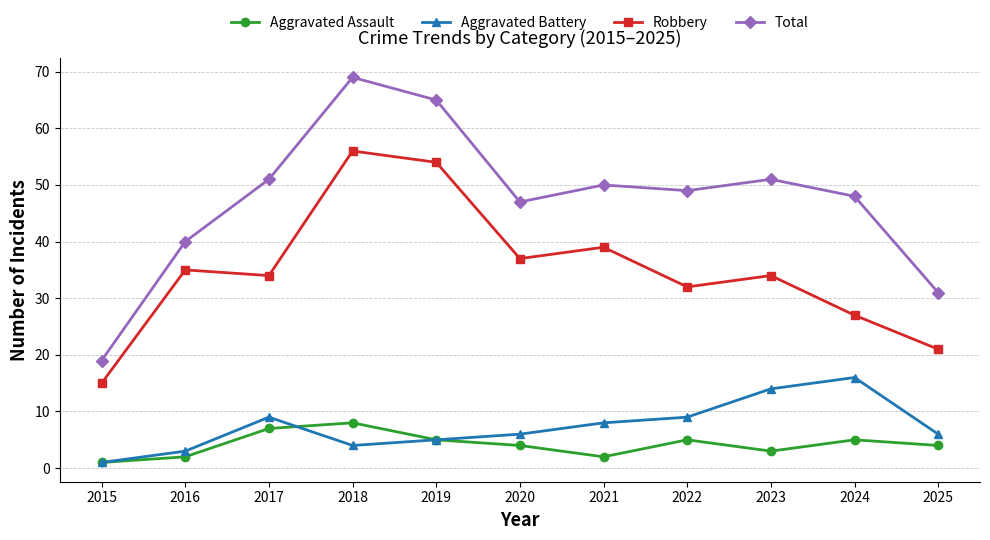

Is this an area chart (filled region under the line)?

No